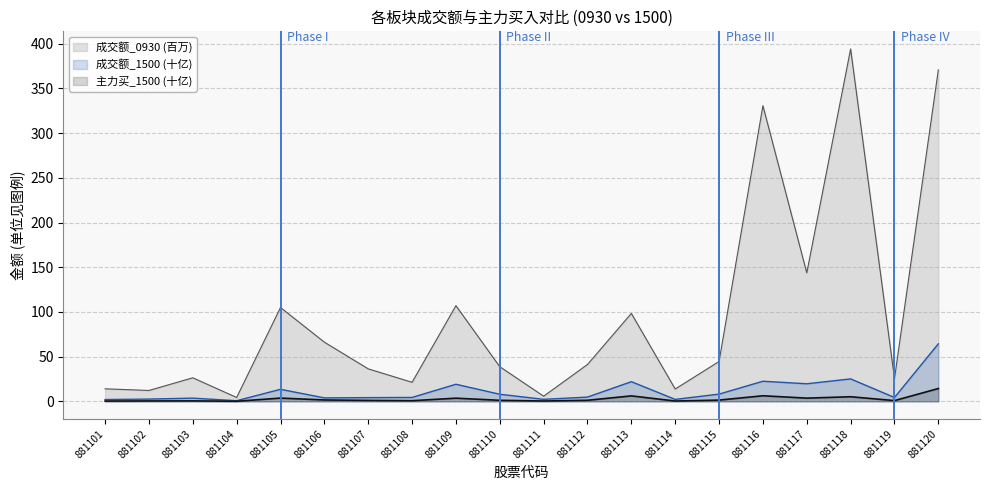

True or false: 成交额_0930 and 主力买_1500 cross at least once.

False